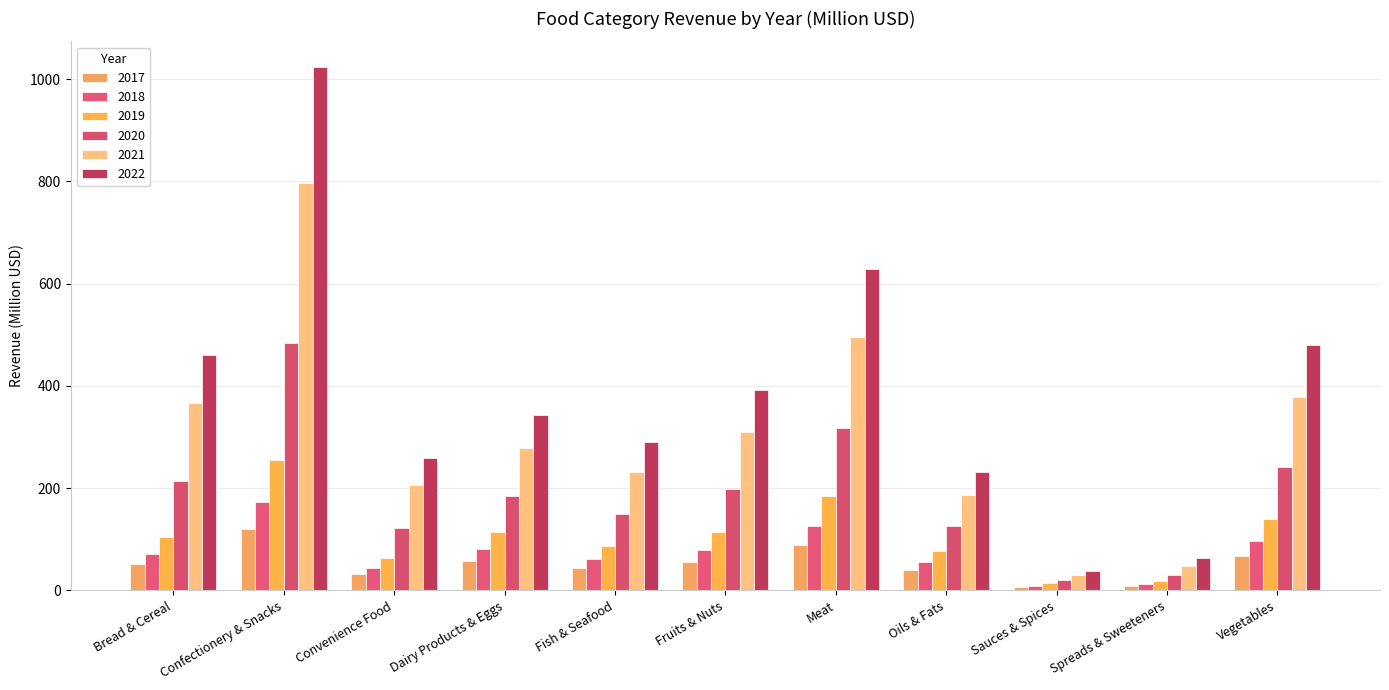

At which category is the sum across all series the highest?

Confectionery & Snacks